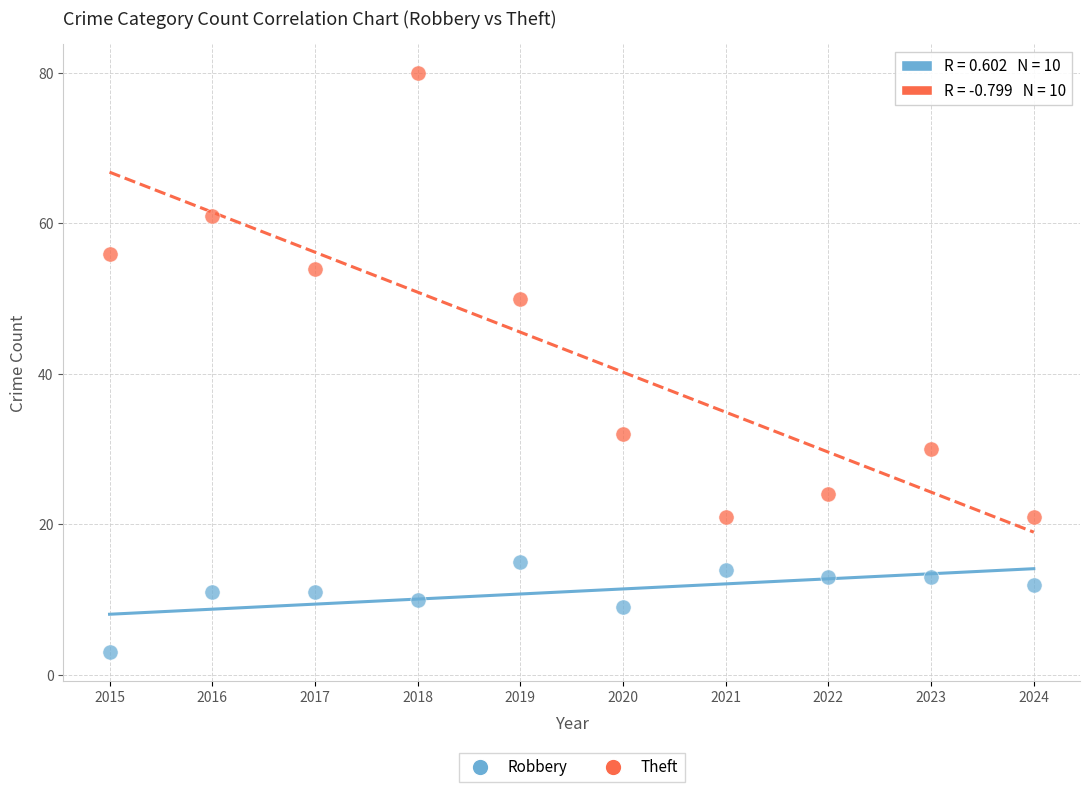

Which series reaches the minimum Y coordinate?

Robbery